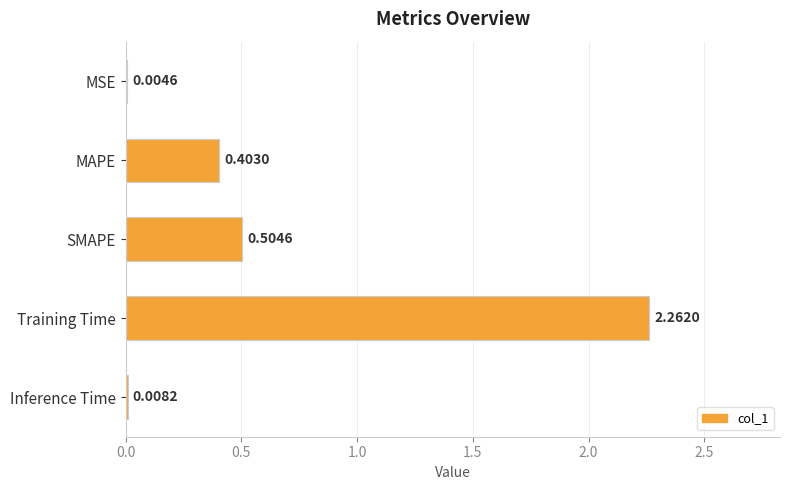

What is the sum of all values?

3.2